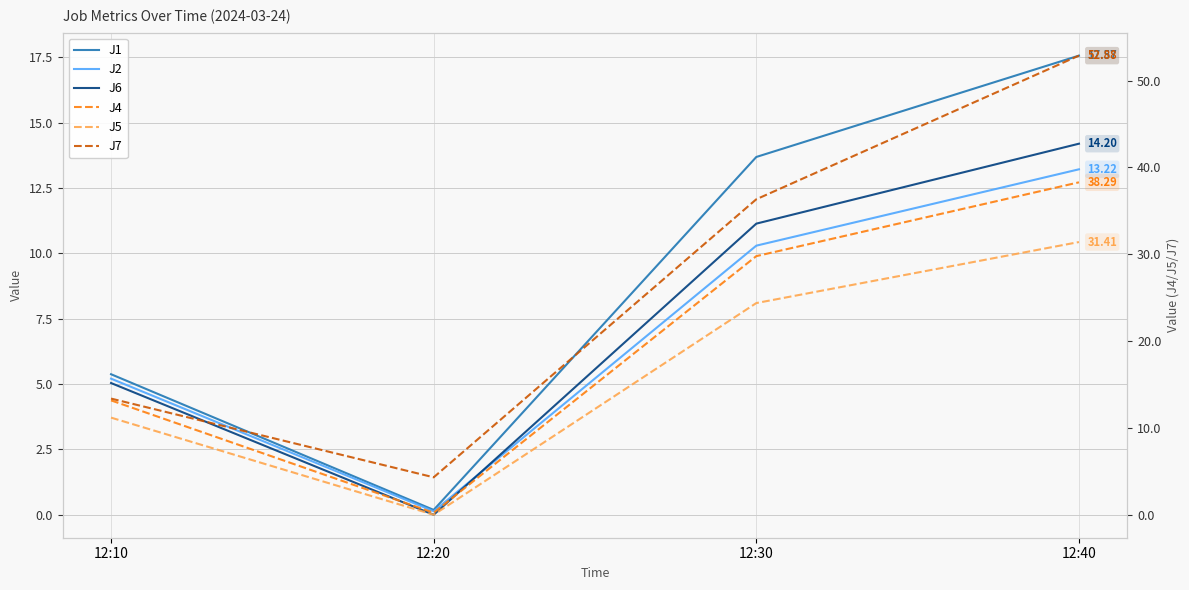

At which category is the sum across all series the highest?

12:40